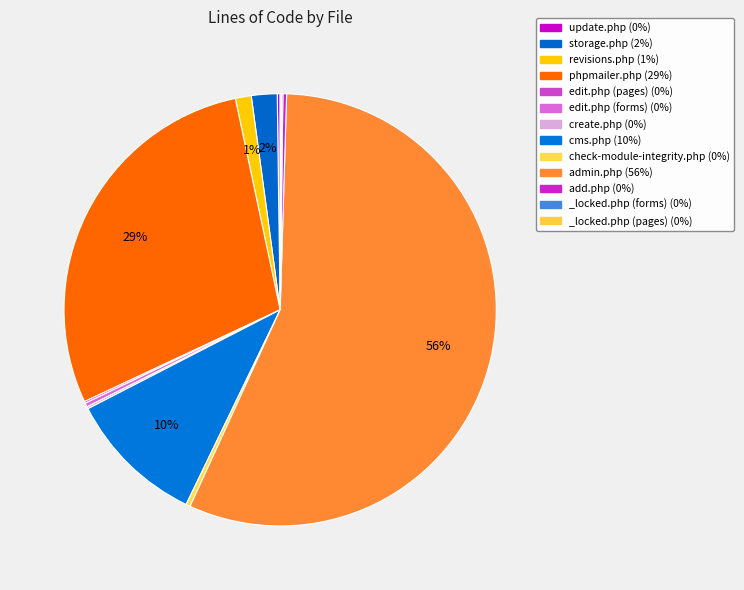

Count the number of slices in the pie.

13